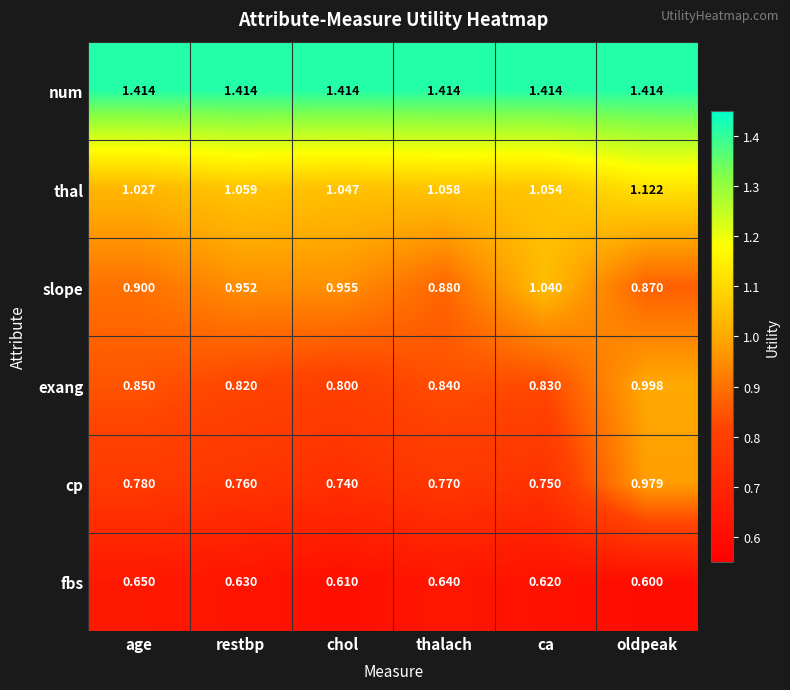

What is the spread (max minus min) of values at ca?

0.8